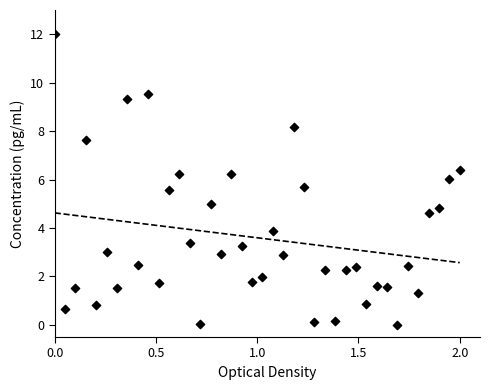

What is the range of Y values (max minus min)?

12.0